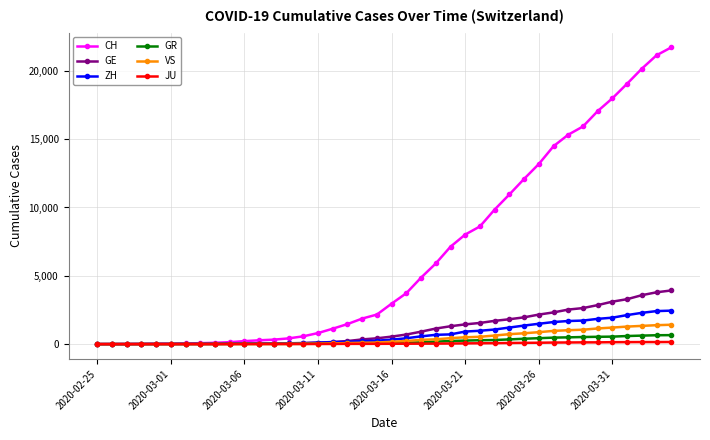

What is the value of the GE point at the 20th from the left?

425